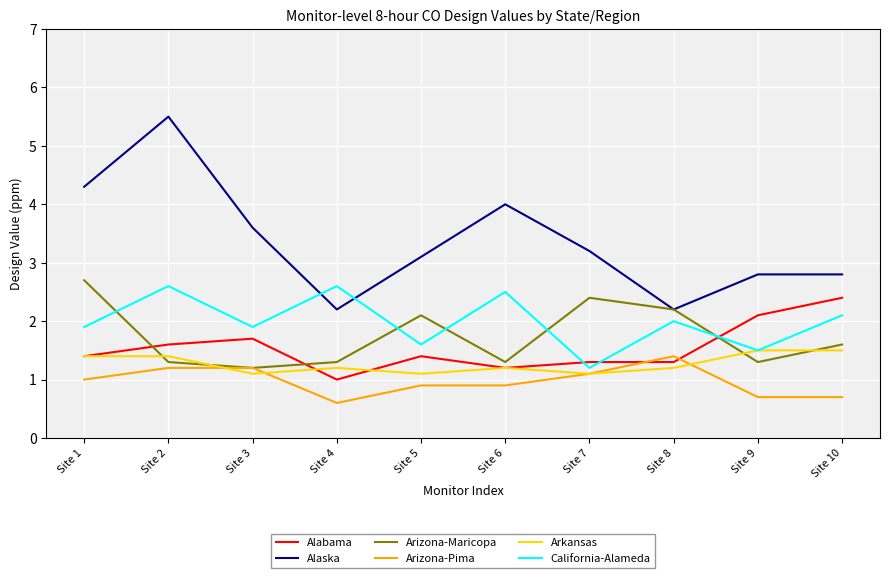

What is the total value across all series at Site 5?

10.2